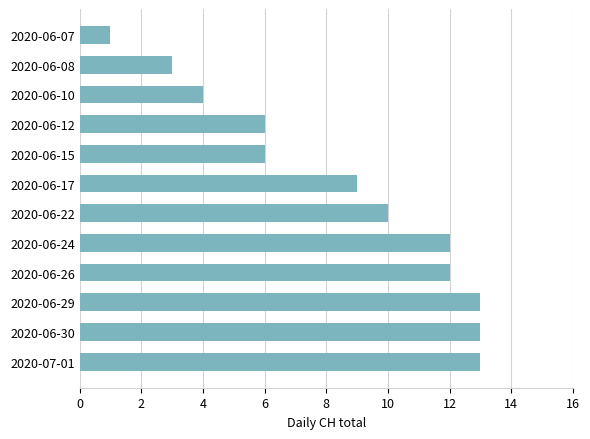

What is the sum of all values?

102